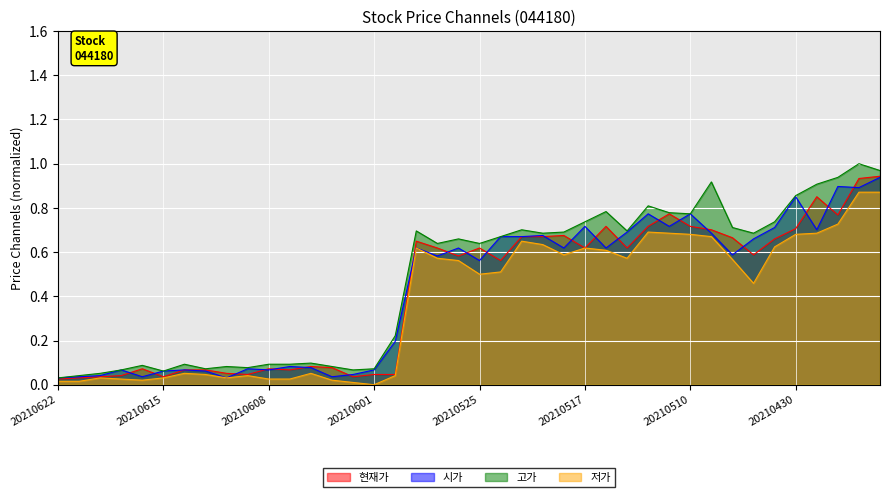

What is the difference between the highest and lowest values at 20210429?

0.2